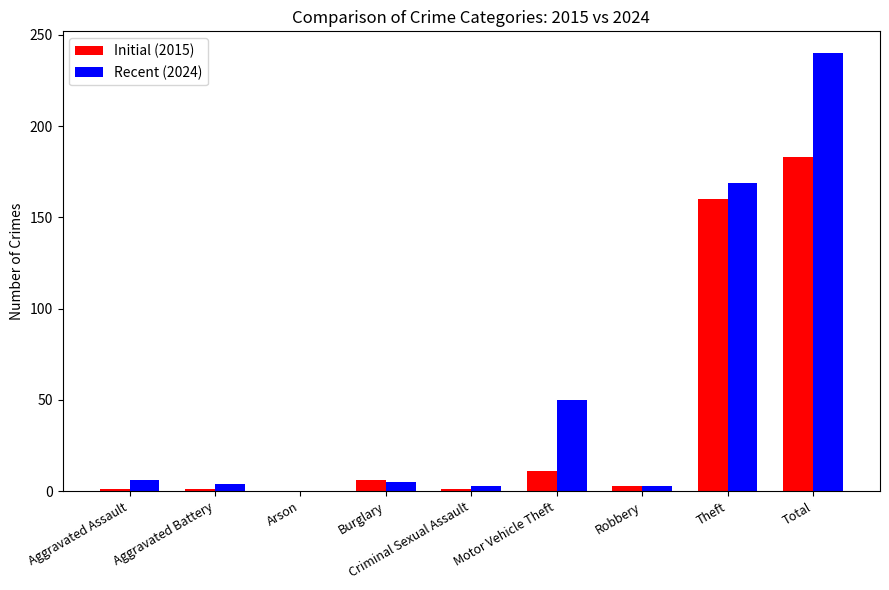

The Initial (2015) series shows 79 at Total. True or false?

False